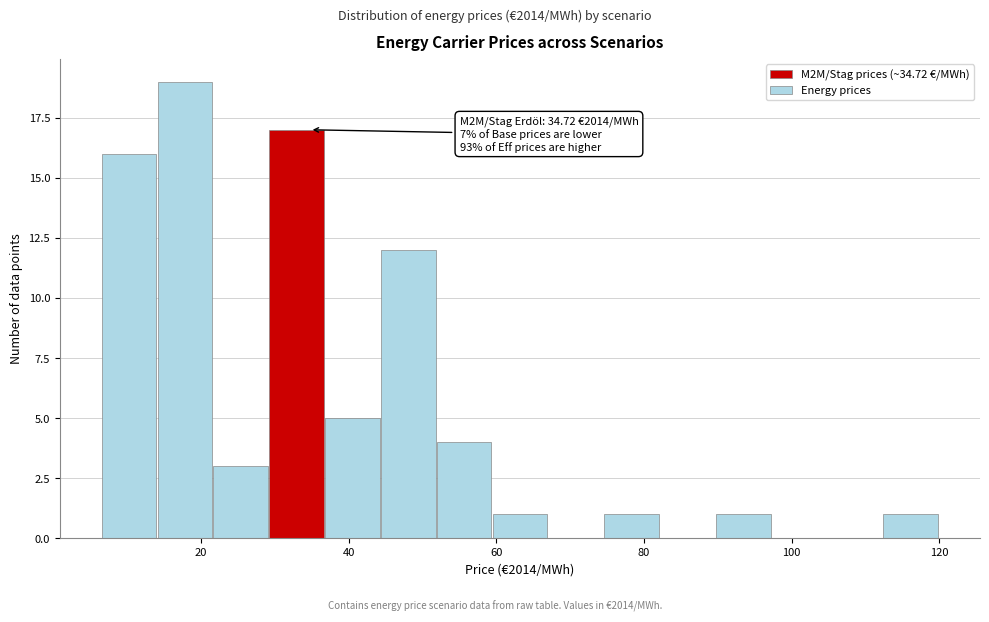

Around what value on the x-axis is the tallest bar? Give the approximate position of its centre, as read against the axis.

18